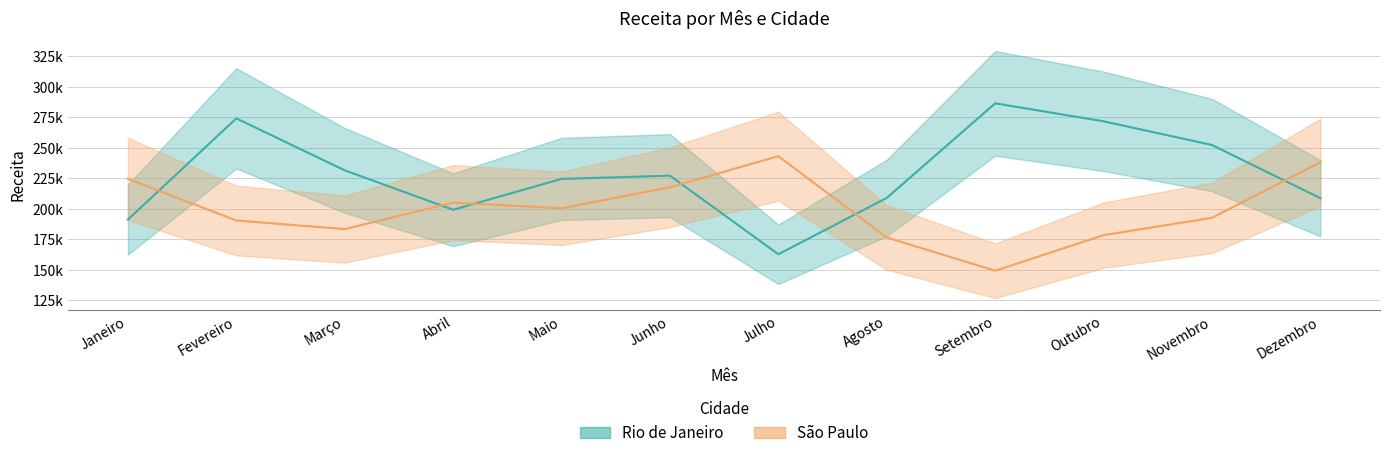

Which series ends up on top after the final intersection of Rio de Janeiro and São Paulo?

São Paulo